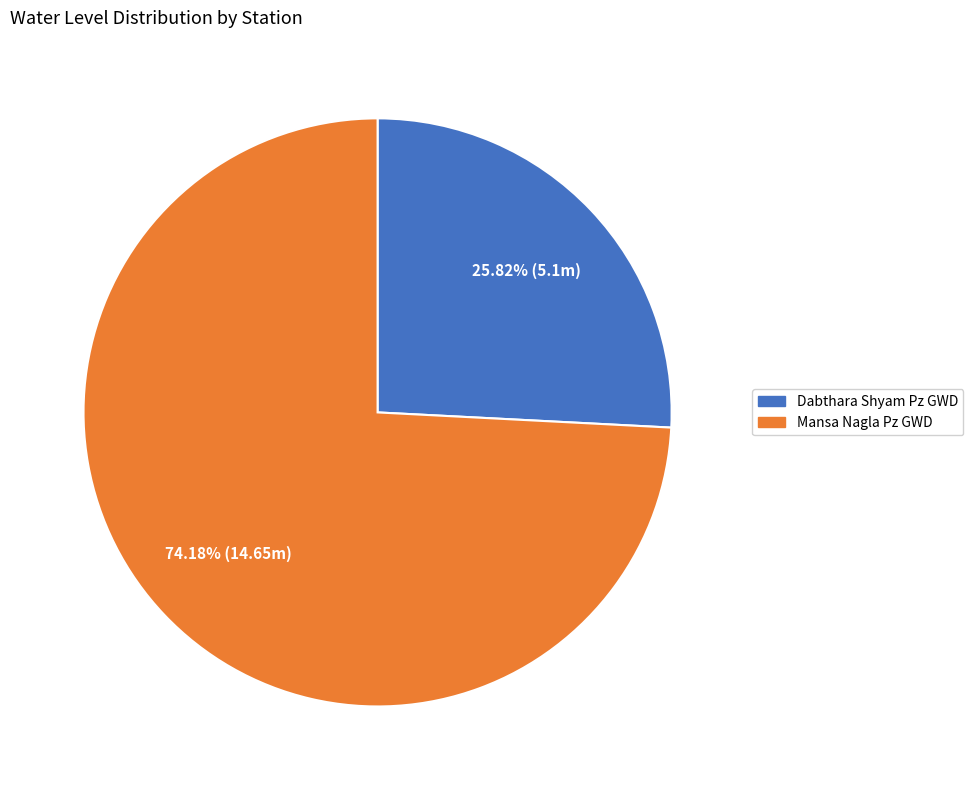

What is the smallest slice in the pie chart?

Dabthara Shyam Pz GWD